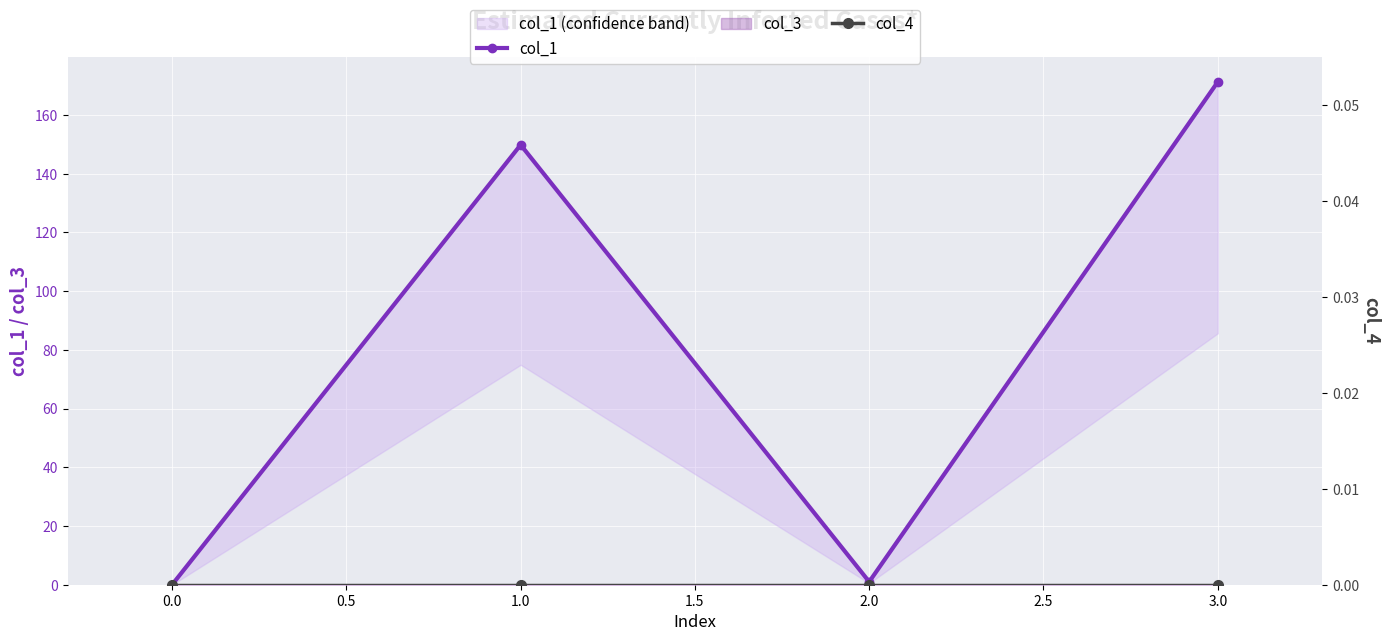

True or false: col_4 and col_1 cross at least once.

False